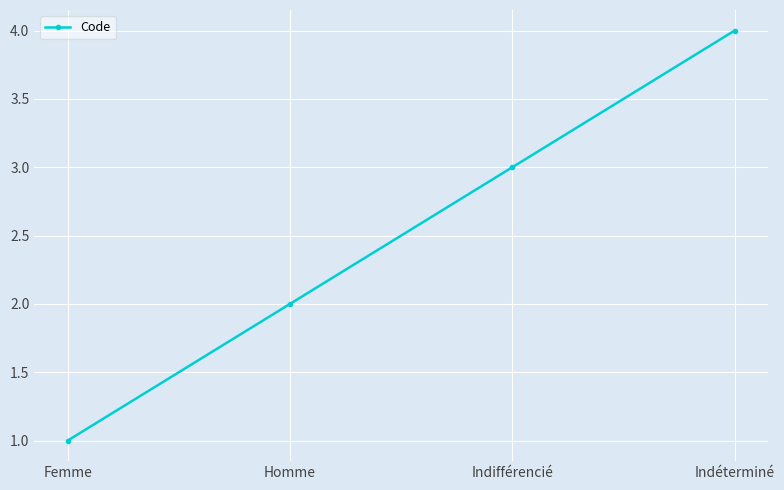

At which label is the value closest to 2?

Homme